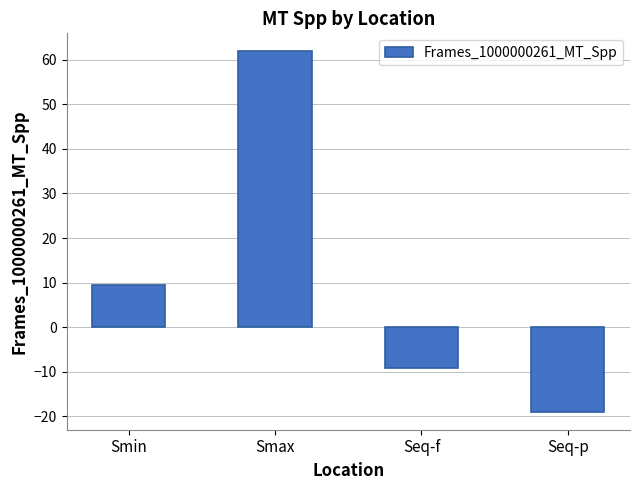

What is the average value?

10.8